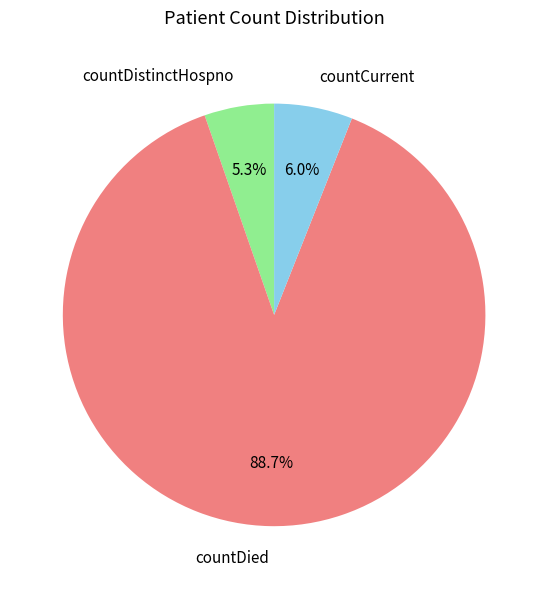

Which has a higher value, countDied or countDistinctHospno?

countDied